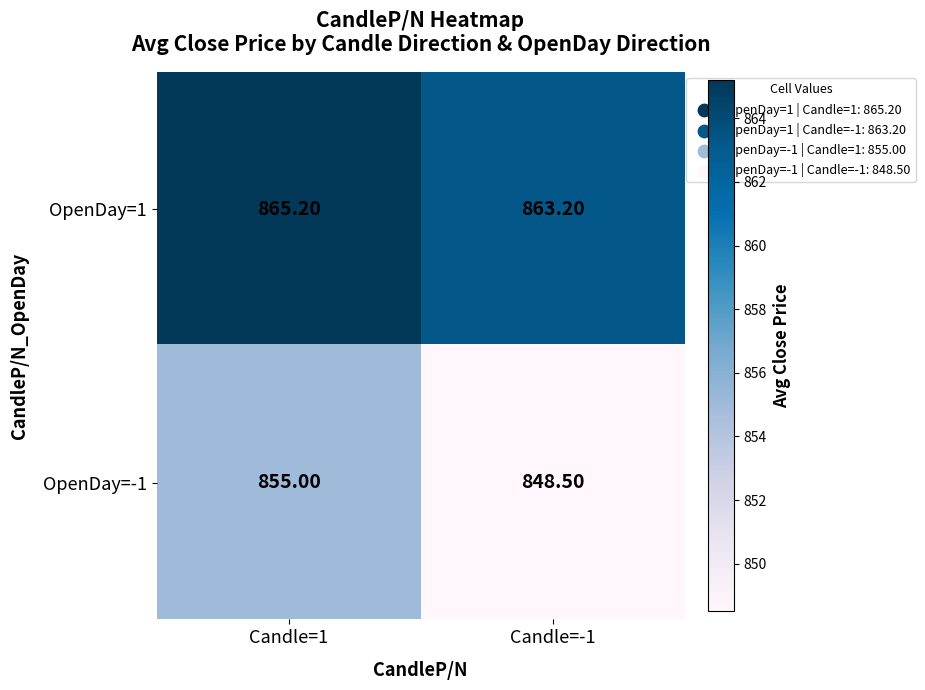

Which series changed the most between Candle=1 and Candle=-1?

OpenDay=-1